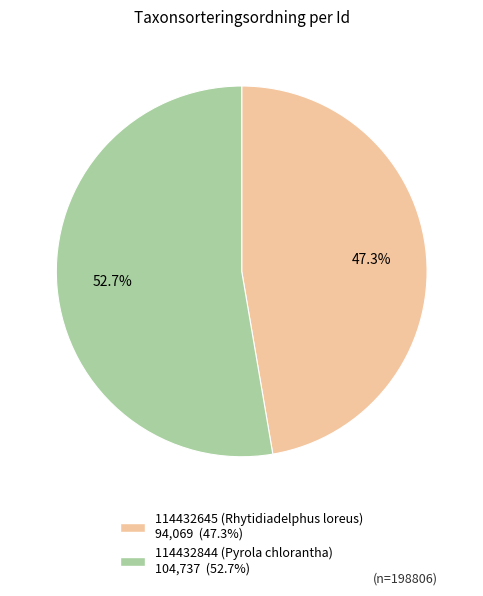

What portion of the pie excludes 114432645 (Rhytidiadelphus loreus)?

52.7%